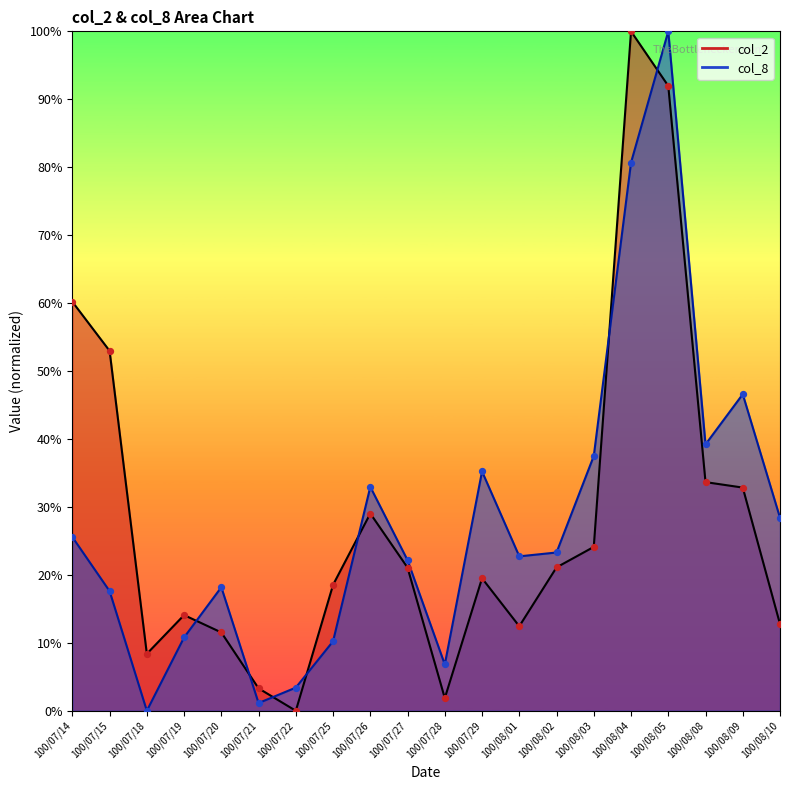

At how many categories does at least one series exceed 73?

2